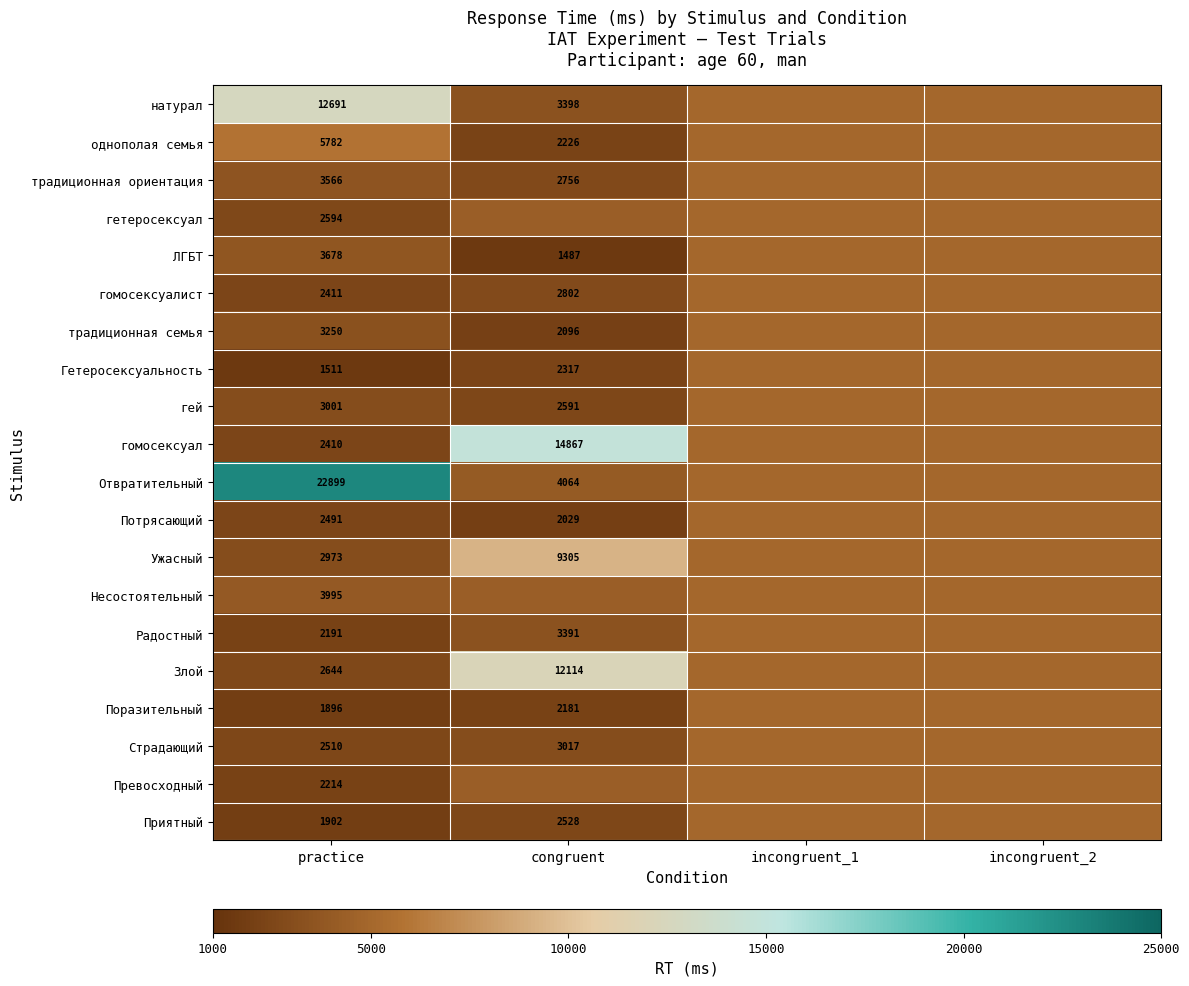

Rank the series at practice from highest to lowest value.

Отвратительный, натурал, однополая семья, Несостоятельный, ЛГБТ, традиционная ориентация, традиционная семья, гей, Ужасный, Злой, гетеросексуал, Страдающий, Потрясающий, гомосексуалист, гомосексуал, Превосходный, Радостный, Приятный, Поразительный, Гетеросексуальность